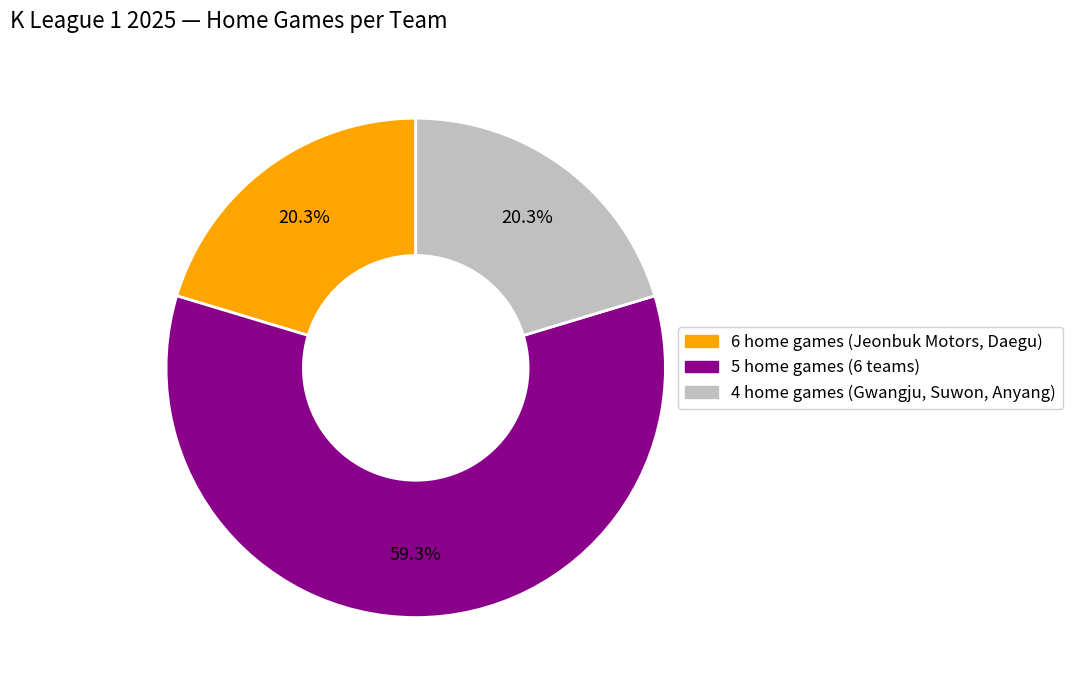

Does any single category account for the majority?

Yes